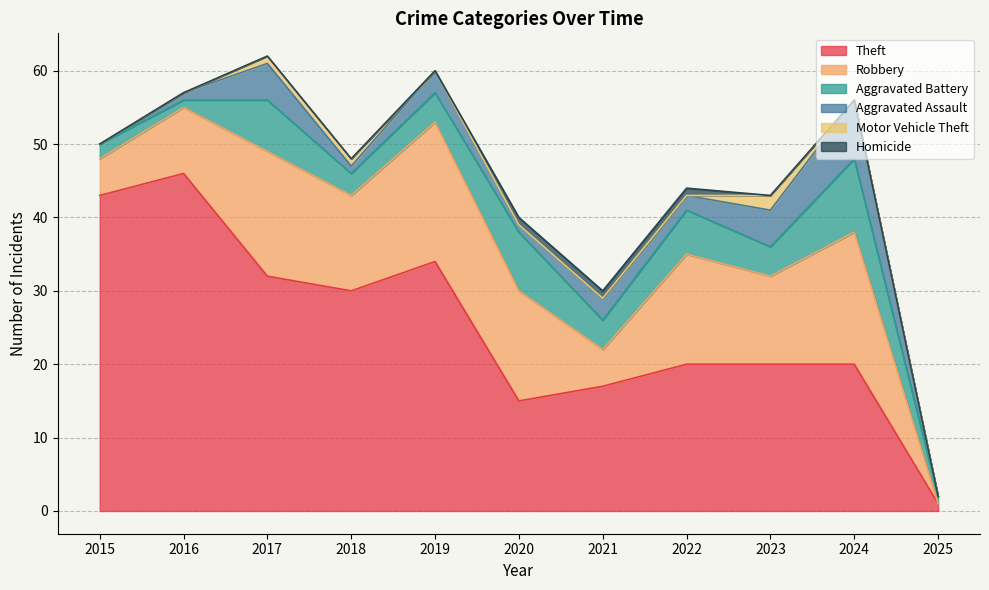

Between 2021 and 2023, which series saw the biggest shift?

Robbery